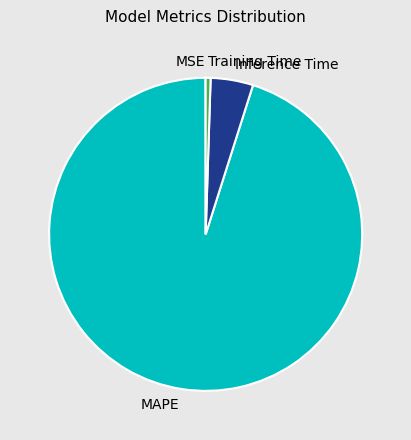

True or false: Inference Time accounts for 4% of the total.

True